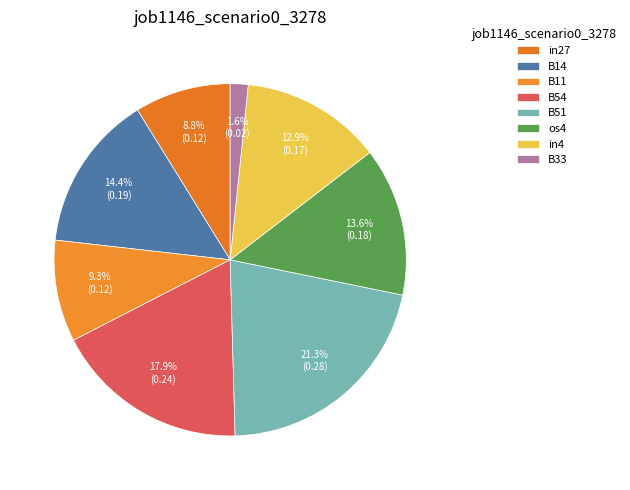

How much of the chart is everything except B33?

98.4%